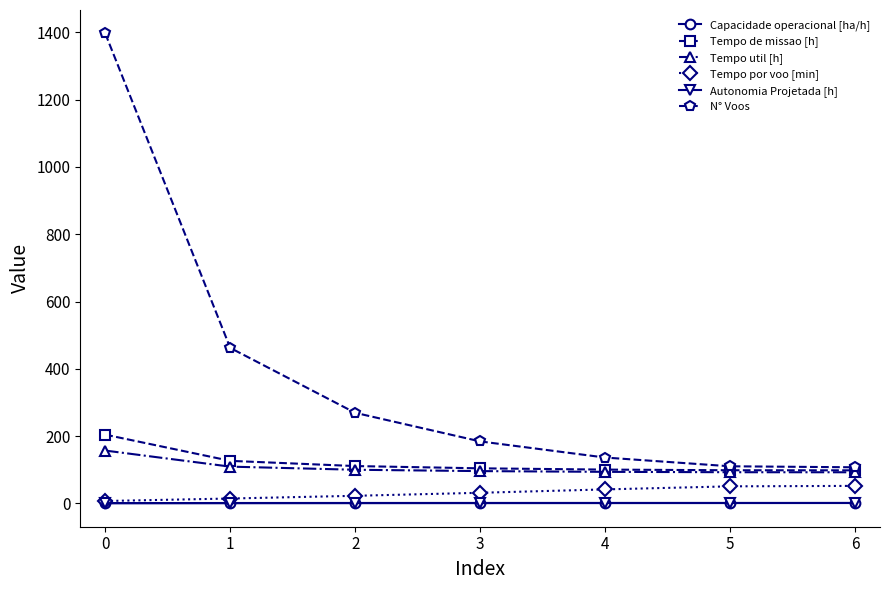

Between 1 and 2, which series saw the biggest shift?

N° Voos